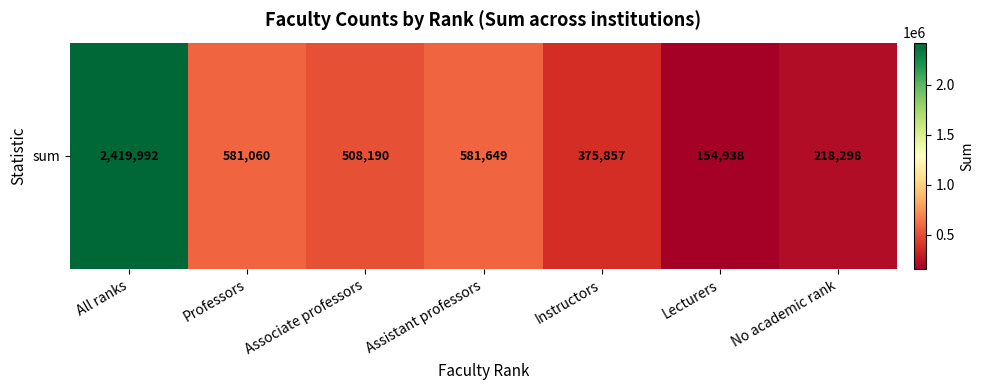

What is the maximum value shown in the chart?

2419992